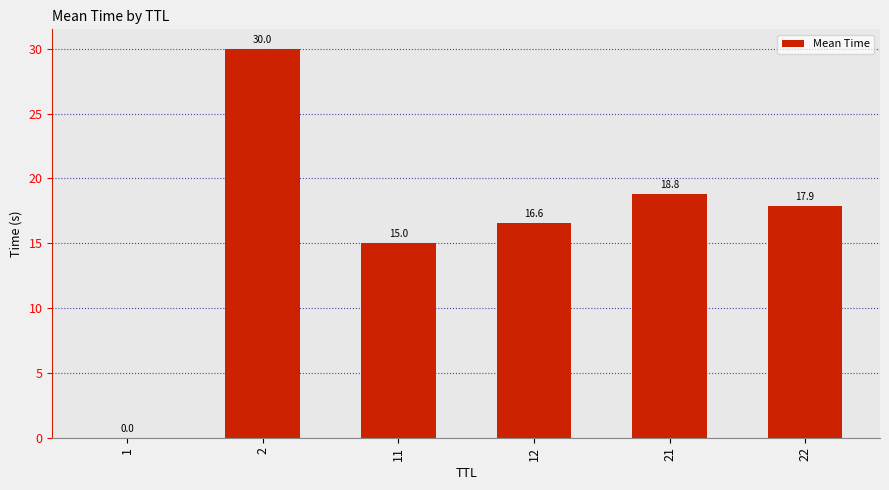

What is the sum of all values?

98.3